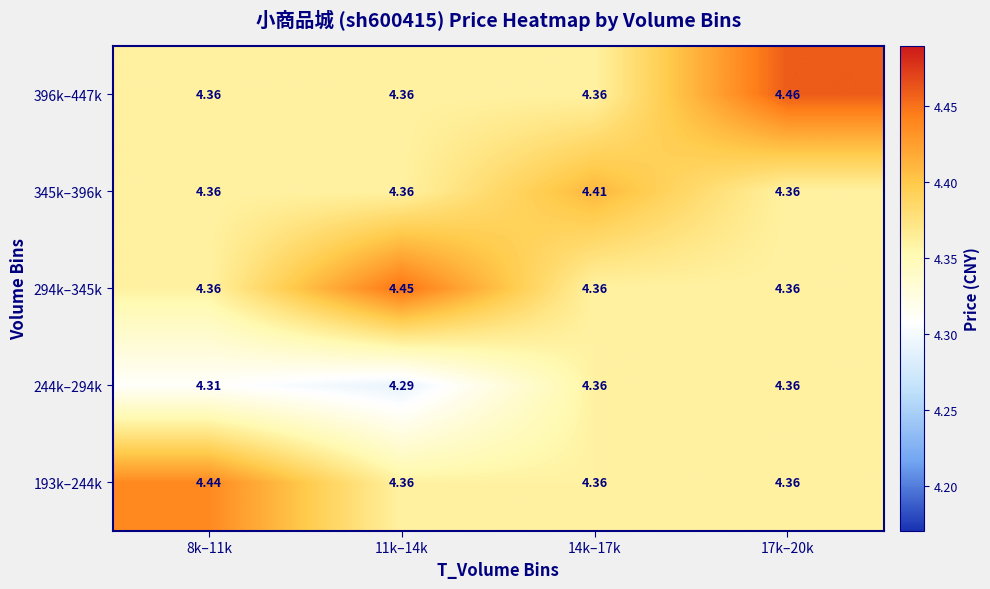

Is the value of 244k–294k at 8k–11k greater than the value of 396k–447k at 8k–11k?

No